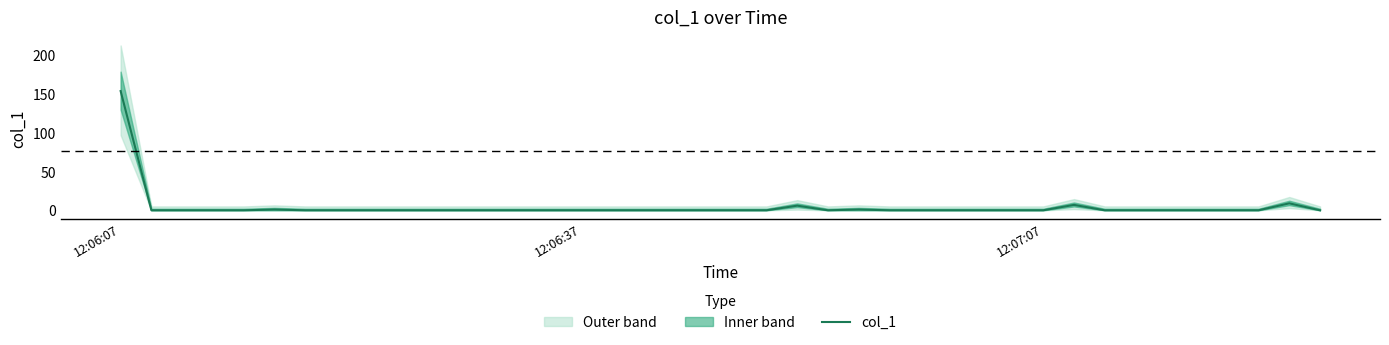

At which label does col_1 reach its peak?

12:06:07